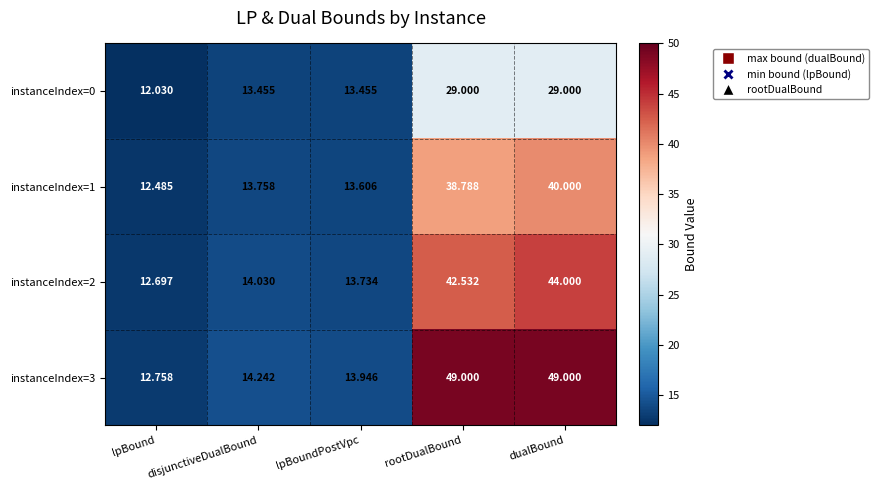

How many values in the instanceIndex=2 series are below 14?

2